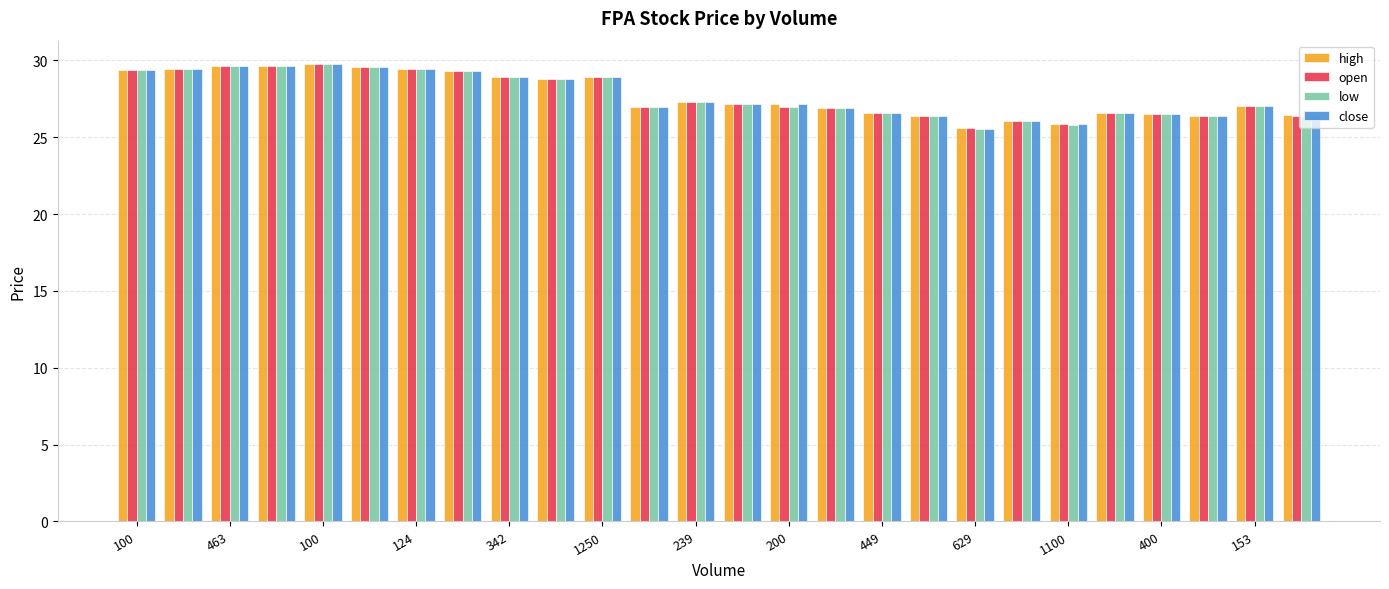

How many bars are there in total?

104